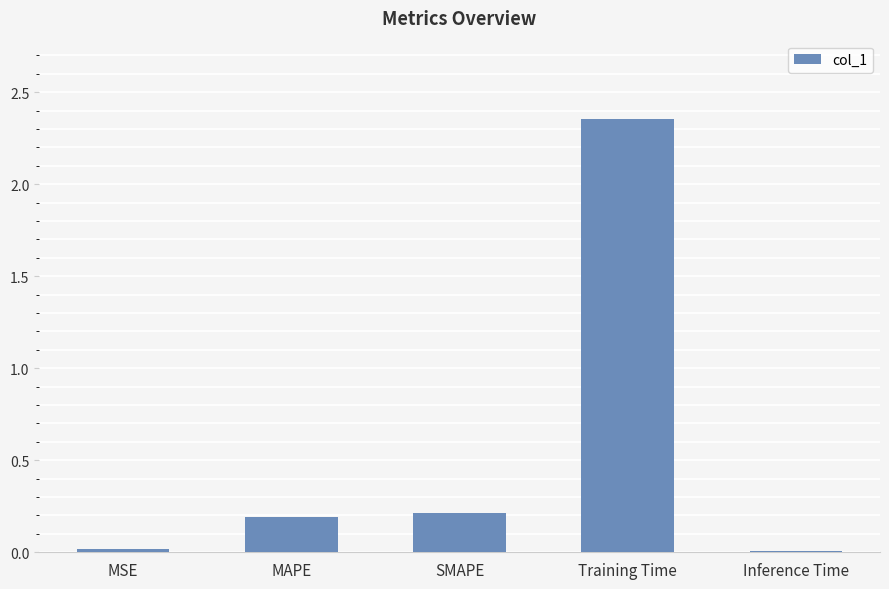

Which category has the highest value across all series?

Training Time